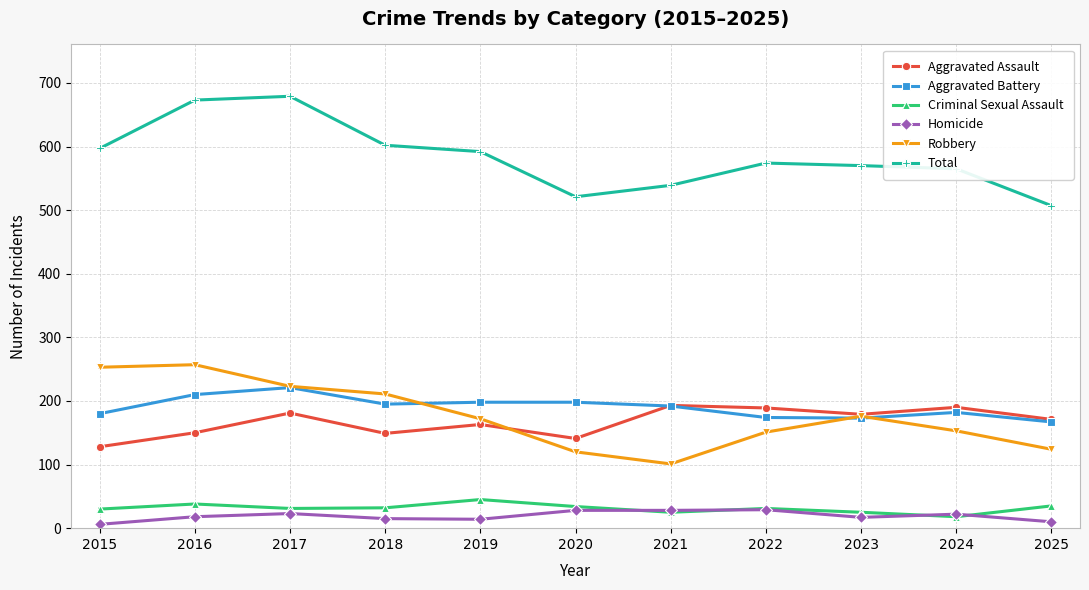

Is this an area chart (filled region under the line)?

No